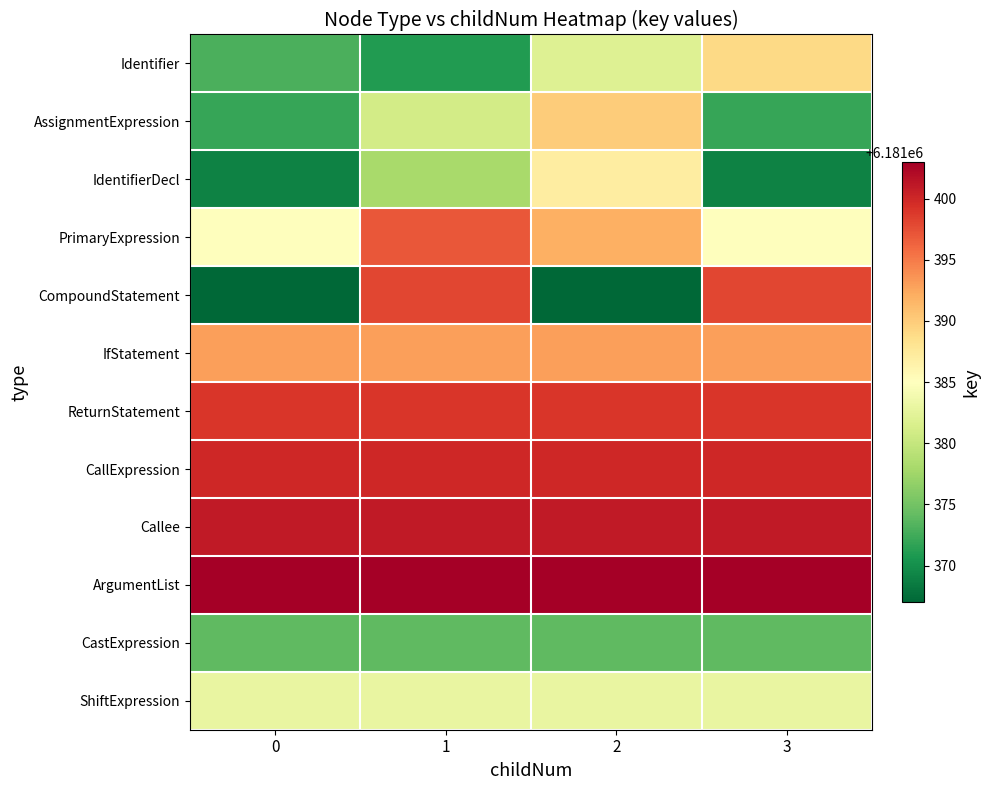

Count the number of data series in this chart.

12